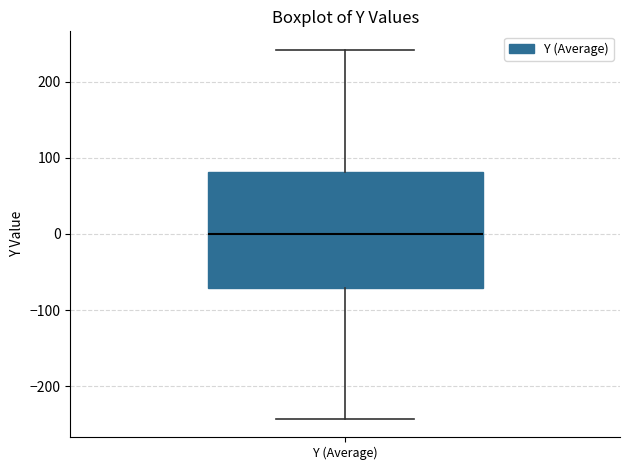

Where is the upper edge of the box for Y (Average) on the y-axis? The values are not printed on the chart, so give them approximately, as read against the axis.

80